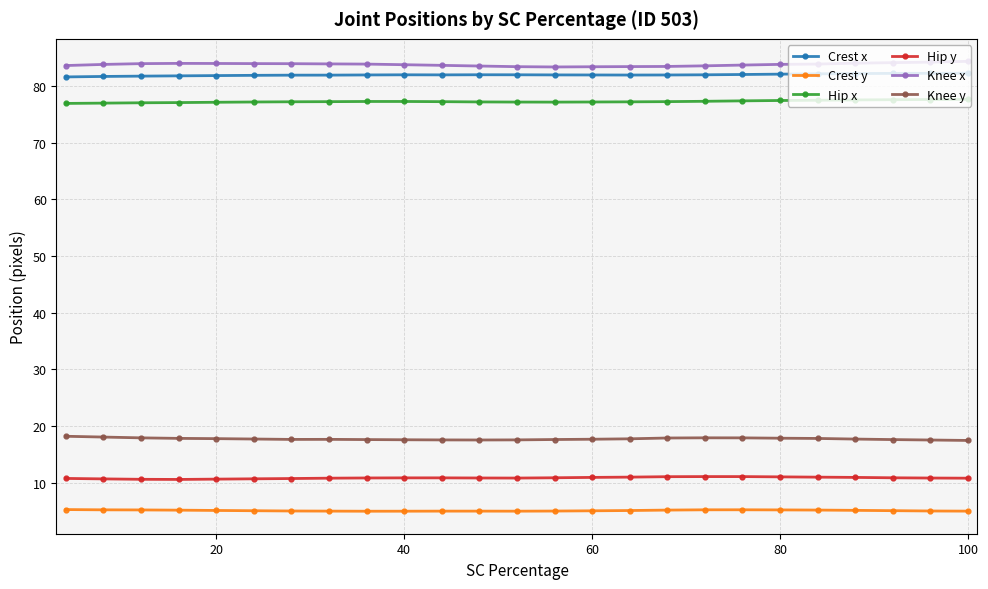

What is the sum of all Crest y values?

127.3